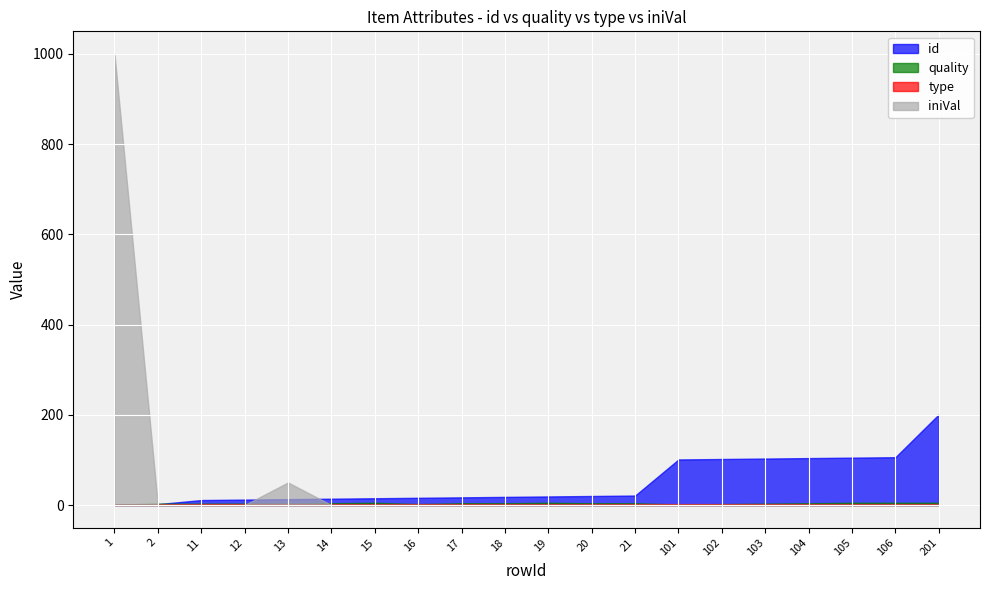

What is the value of the quality point at the 14th from the left?

1